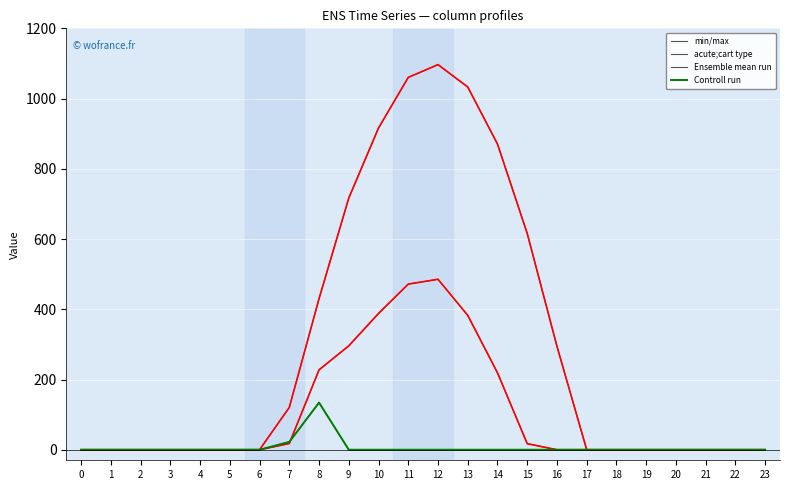

At how many categories does at least one series exceed 773?

5